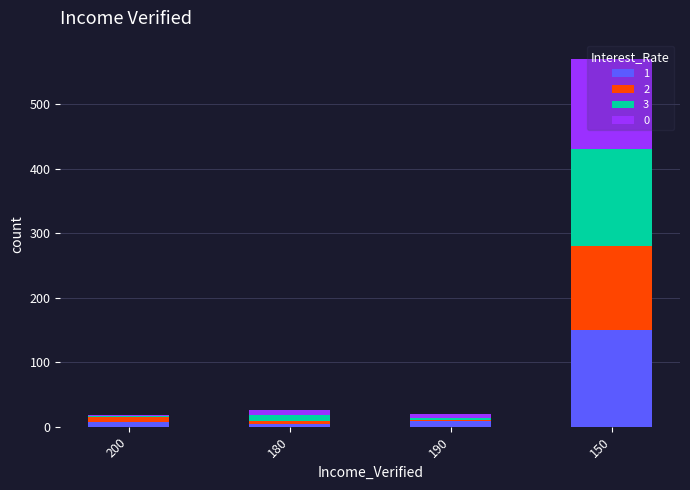

At how many categories does at least one series exceed 95?

1